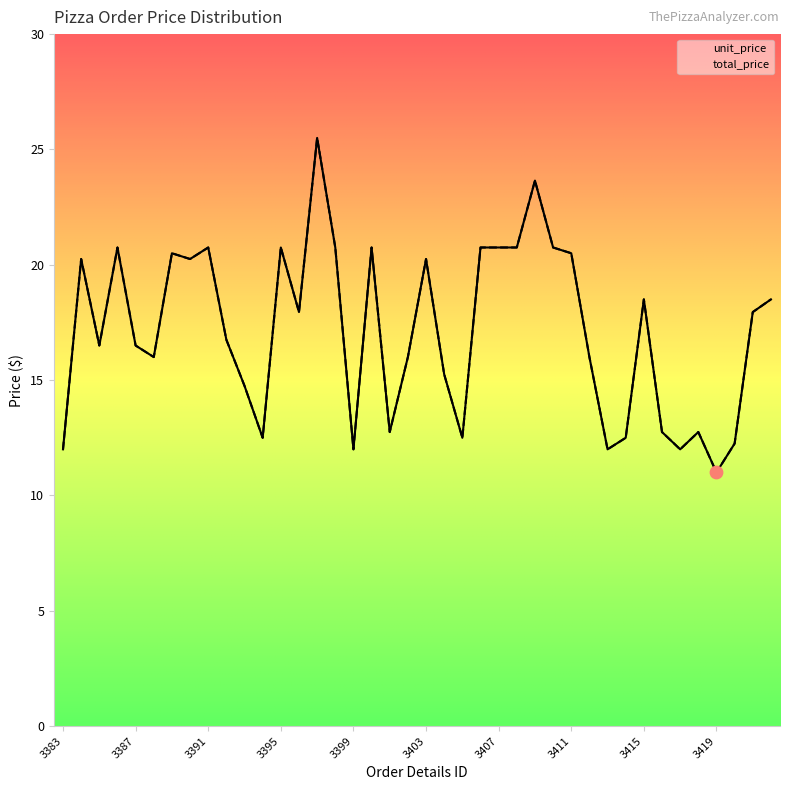

Which series reaches the maximum Y coordinate?

unit_price